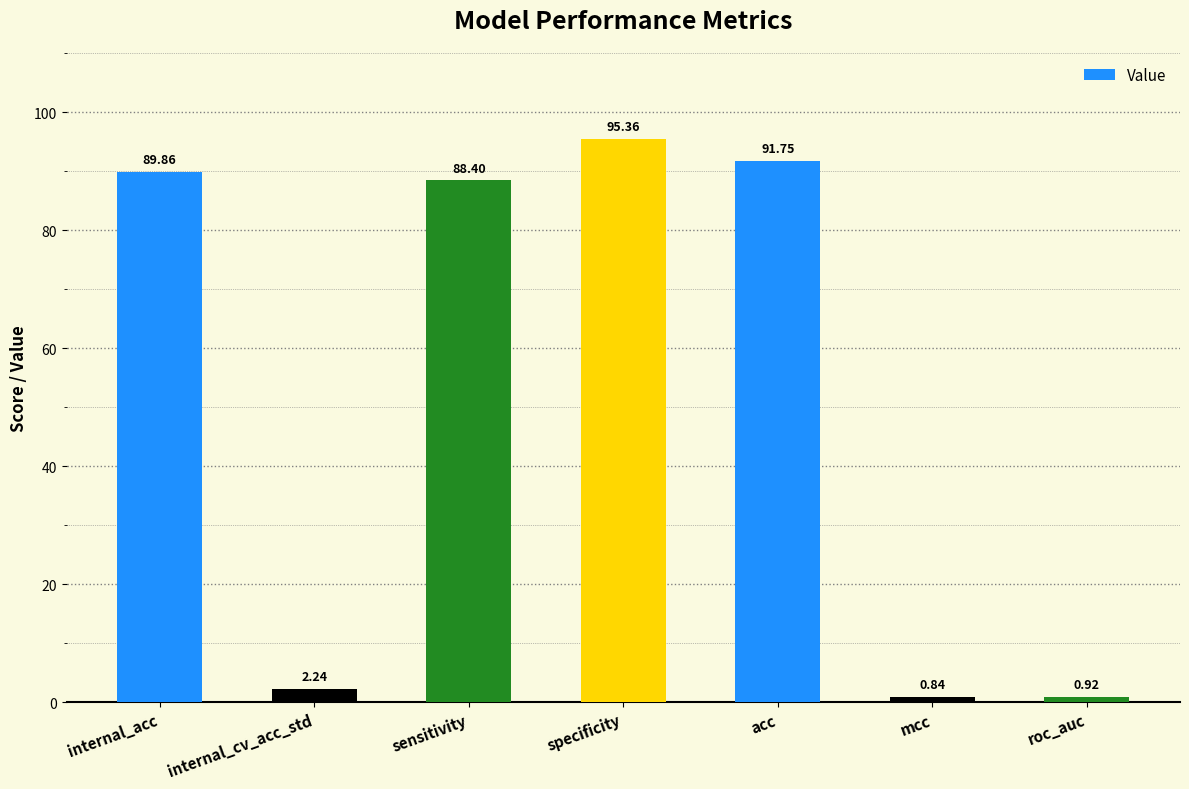

Where is the data nearest to the value 48?

sensitivity